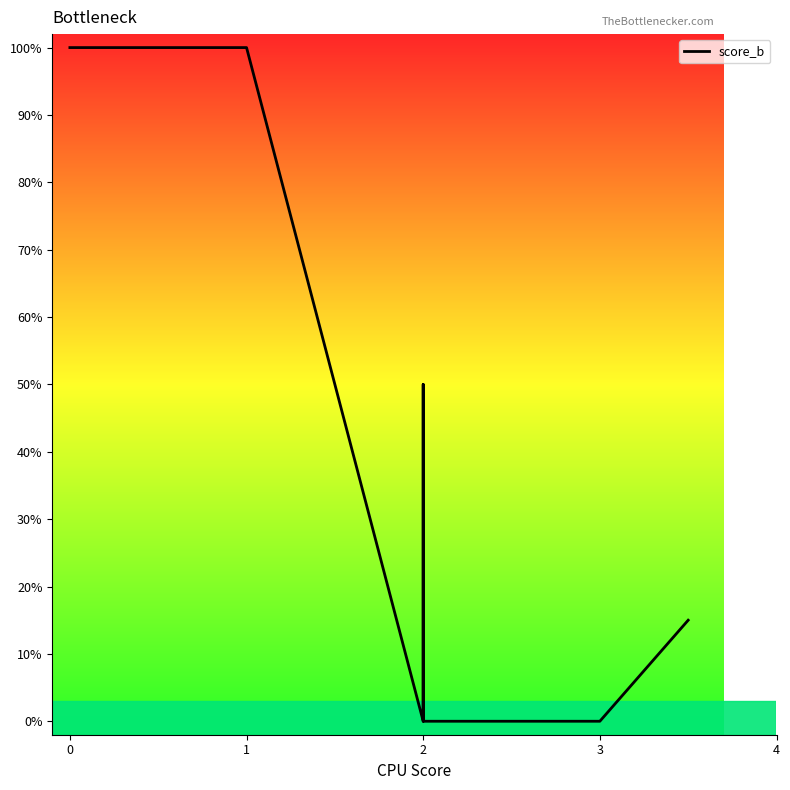

How many lines are shown in the chart?

1